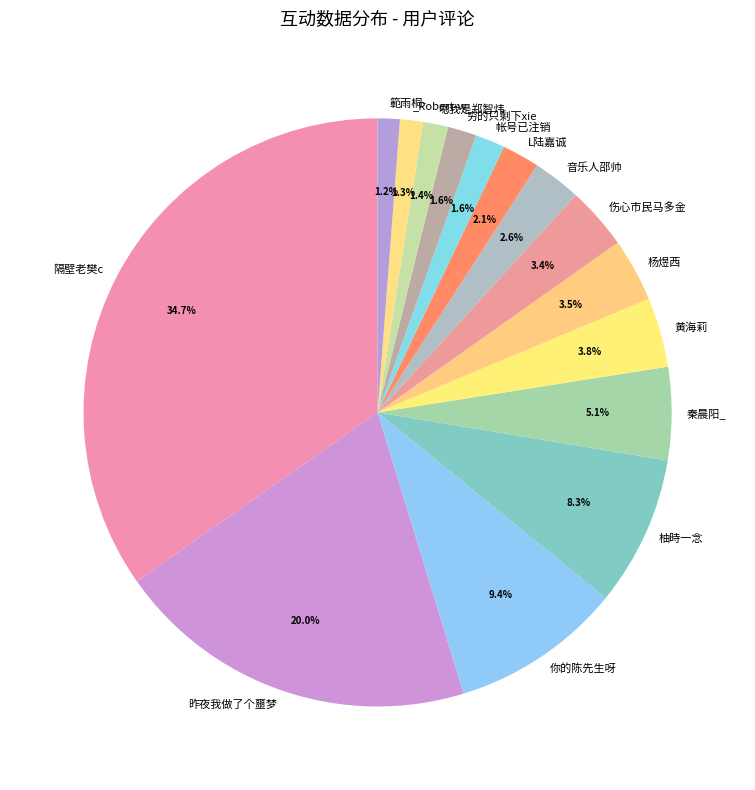

How many slices are in this pie chart?

15